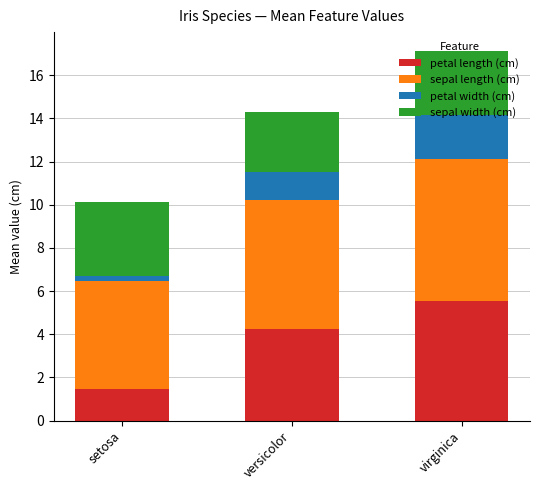

True or false: petal length (cm) has a value of 2.4 at setosa.

False